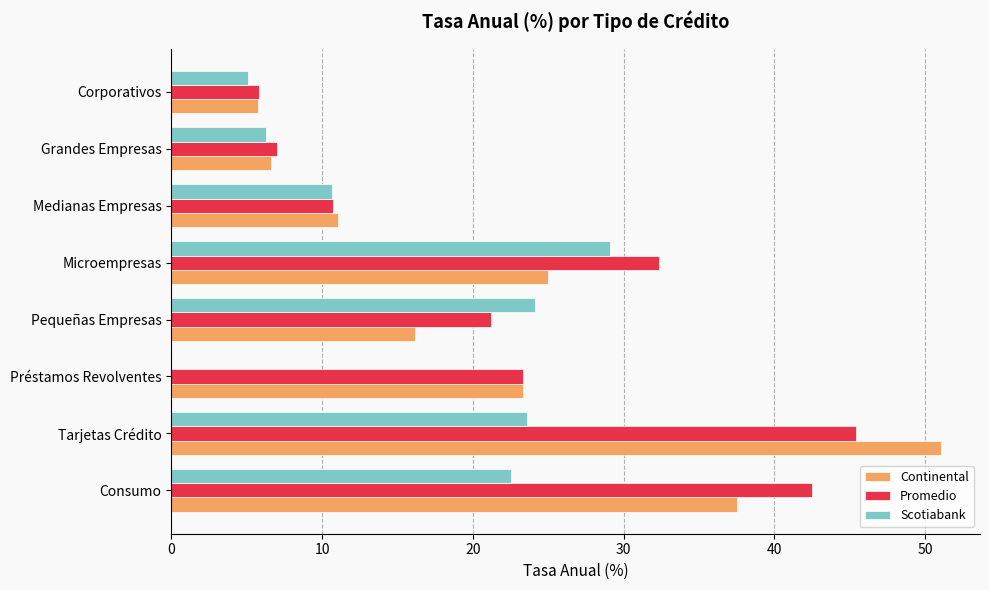

The value of Promedio at Medianas Empresas is 14.6. True or false?

False